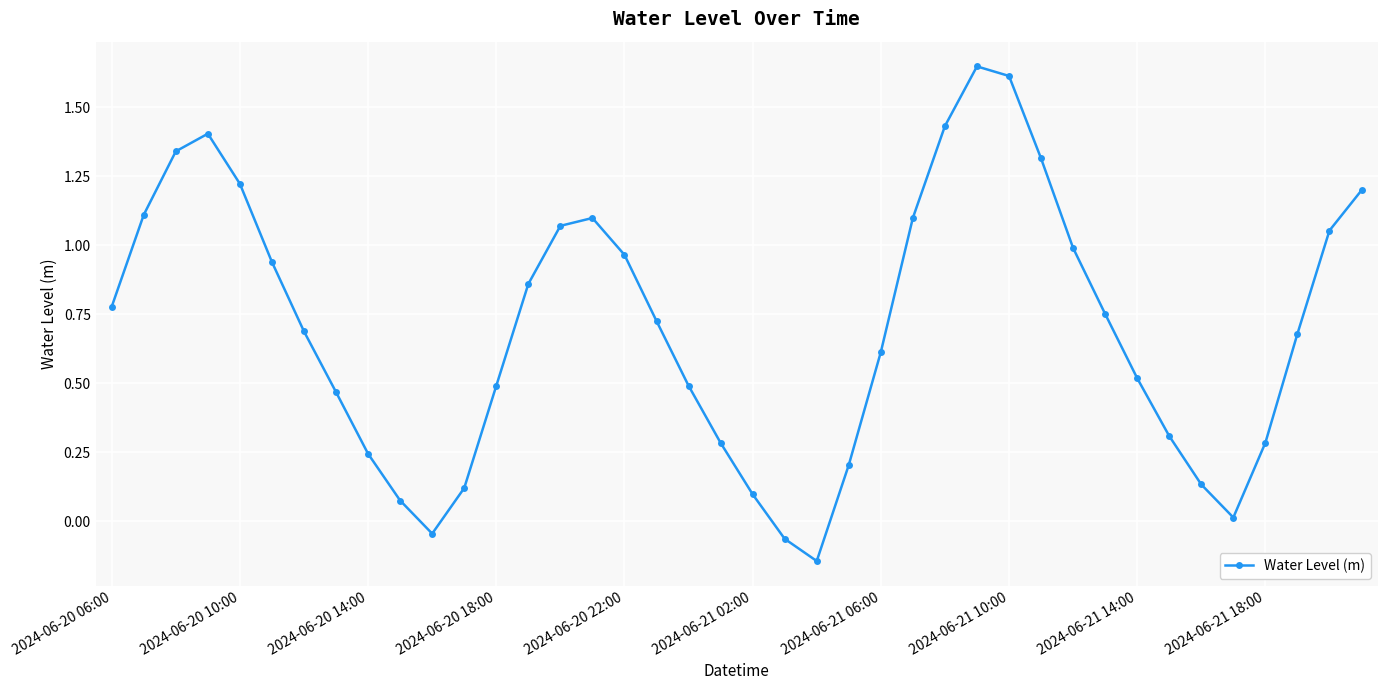

What is the difference between the second highest and minimum values?

1.8